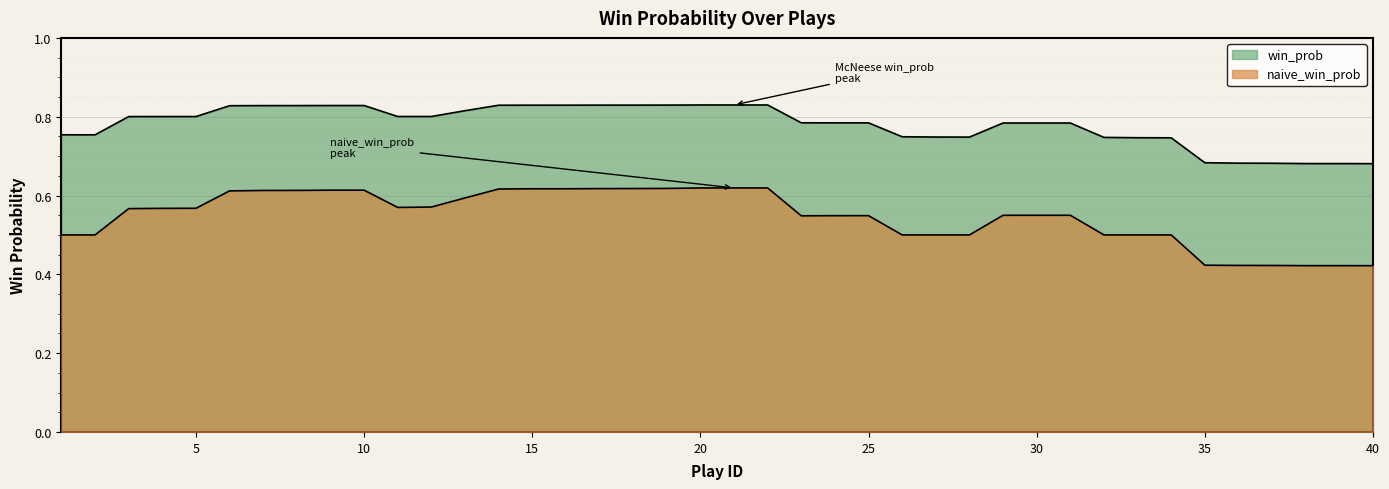

Reading right to left, transcribe all the data shown in this chart.

win_prob: 40=0.7	39=0.7	38=0.7	37=0.7	36=0.7	35=0.7	34=0.7	33=0.7	32=0.7	31=0.8	30=0.8	29=0.8	28=0.7	27=0.7	26=0.7	25=0.8	24=0.8	23=0.8	22=0.8	21=0.8	20=0.8	19=0.8	18=0.8	17=0.8	16=0.8	15=0.8	14=0.8	13=0.8	12=0.8	11=0.8	10=0.8	9=0.8	8=0.8	7=0.8	6=0.8	5=0.8	4=0.8	3=0.8	2=0.8	1=0.8
naive_win_prob: 40=0.4	39=0.4	38=0.4	37=0.4	36=0.4	35=0.4	34=0.5	33=0.5	32=0.5	31=0.5	30=0.5	29=0.5	28=0.5	27=0.5	26=0.5	25=0.5	24=0.5	23=0.5	22=0.6	21=0.6	20=0.6	19=0.6	18=0.6	17=0.6	16=0.6	15=0.6	14=0.6	13=0.6	12=0.6	11=0.6	10=0.6	9=0.6	8=0.6	7=0.6	6=0.6	5=0.6	4=0.6	3=0.6	2=0.5	1=0.5